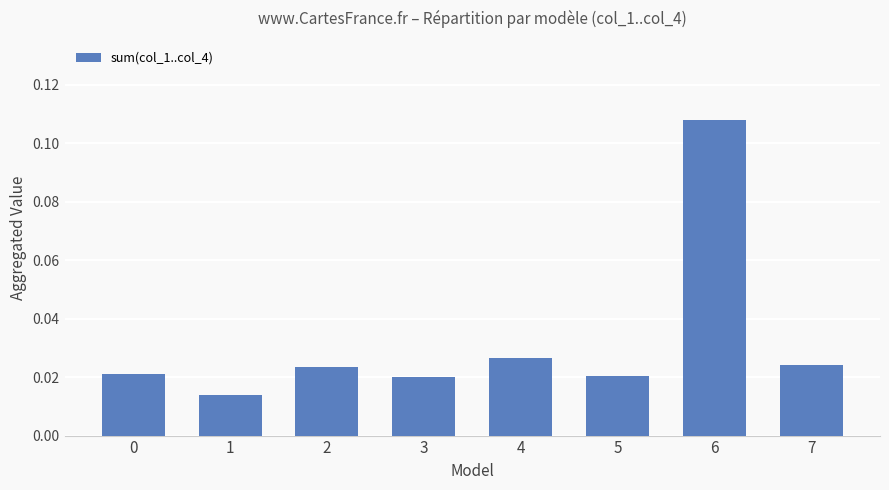

At which category does the chart reach its peak across all series?

6